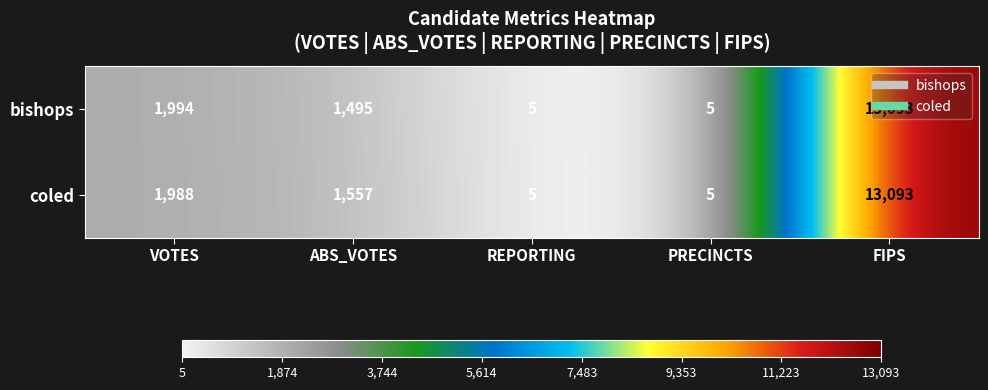

At which category is the sum across all series the highest?

FIPS